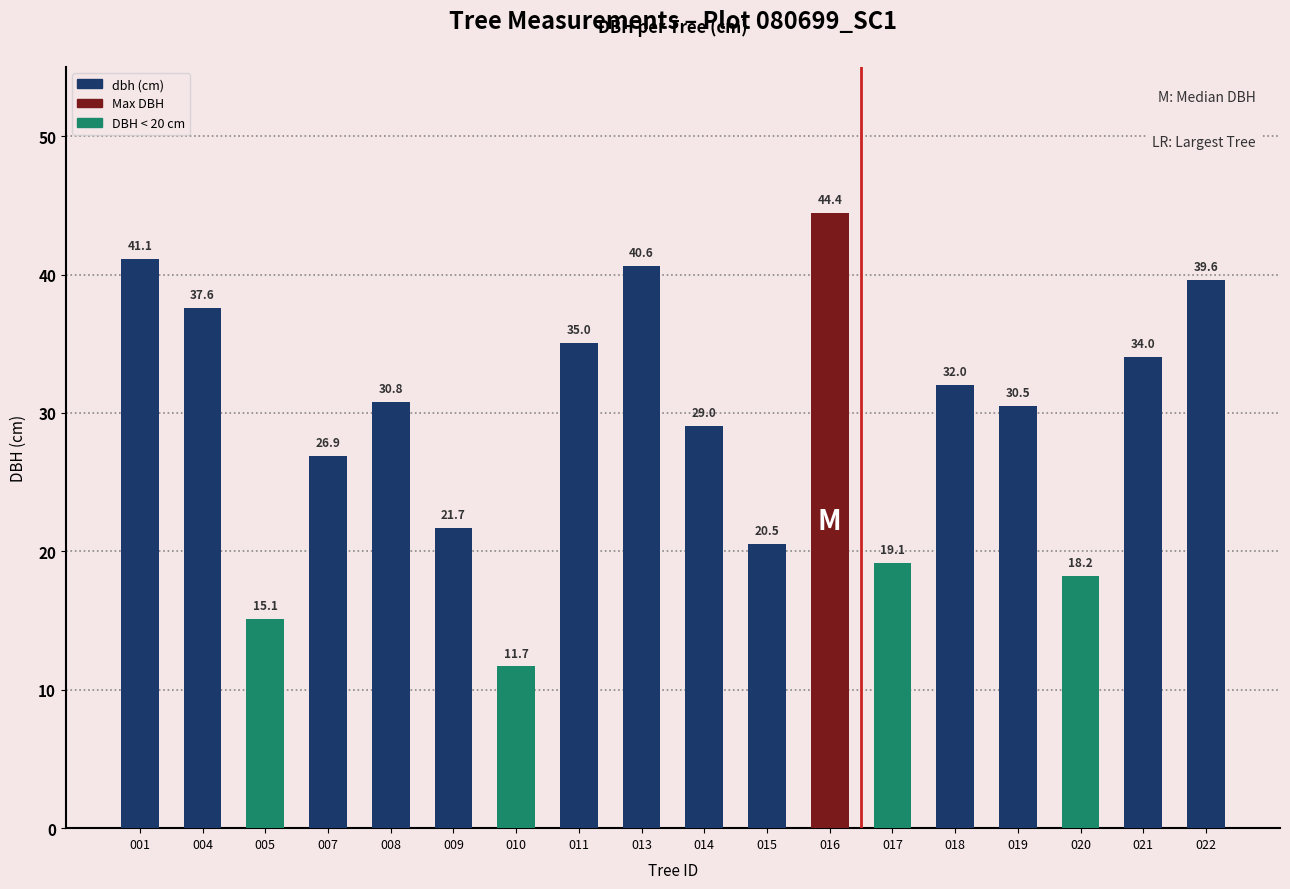

What is the minimum value shown in the chart?

11.7